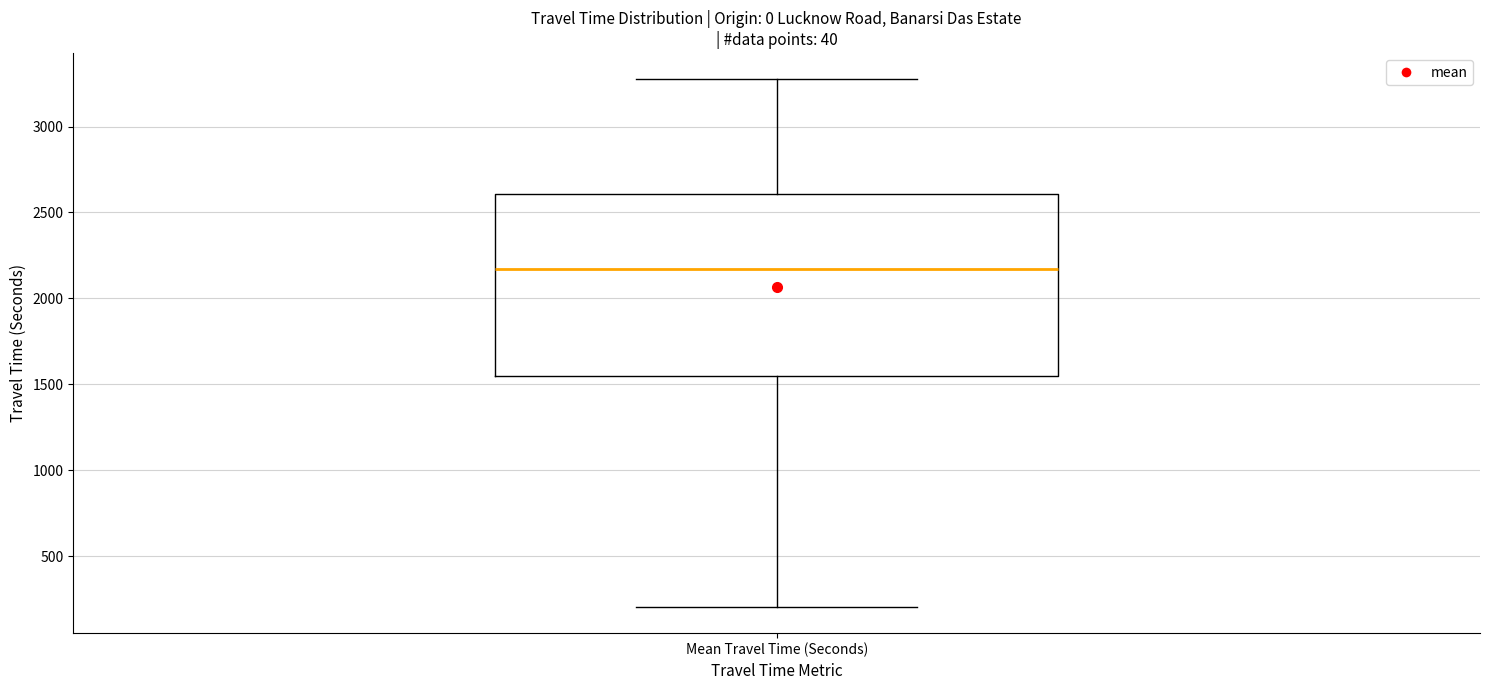

Read this box plot against the y-axis: the position of the median line, the range covered by the box, and the ends of both whiskers. The values are not printed on the chart, so give them approximately, as read against the axis.

median 2150, box 1550 to 2600, whiskers 200 to 3250